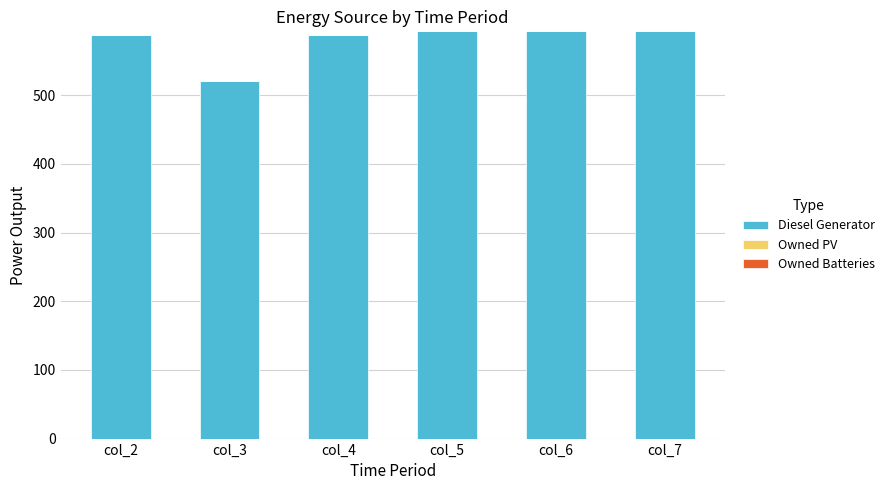

What is the value of the 3rd bar from the left?

587